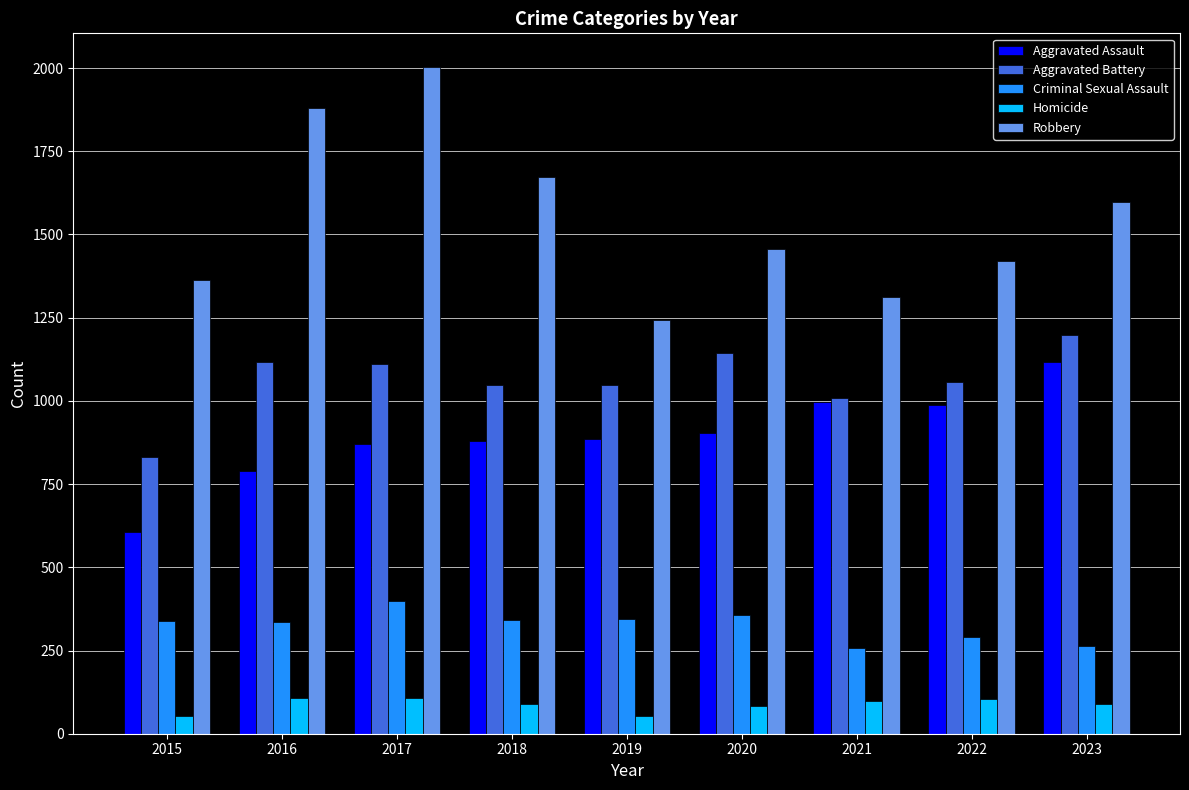

Is the value of Aggravated Battery at 2022 greater than the value of Homicide at 2017?

Yes